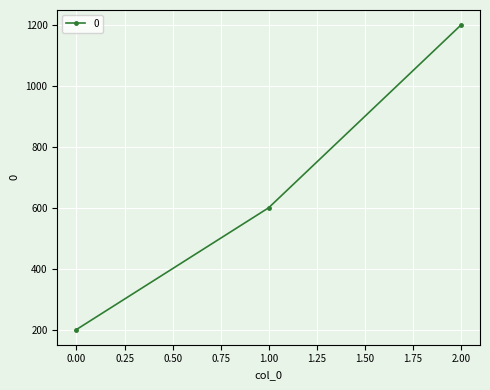

What is the value of the 2nd point from the left?

600